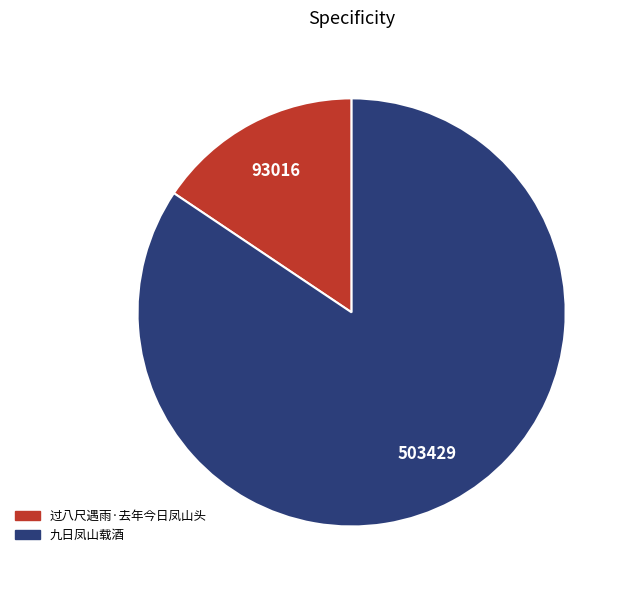

Is it true that 过八尺遇雨·去年今日凤山头 is 29% of the pie?

False